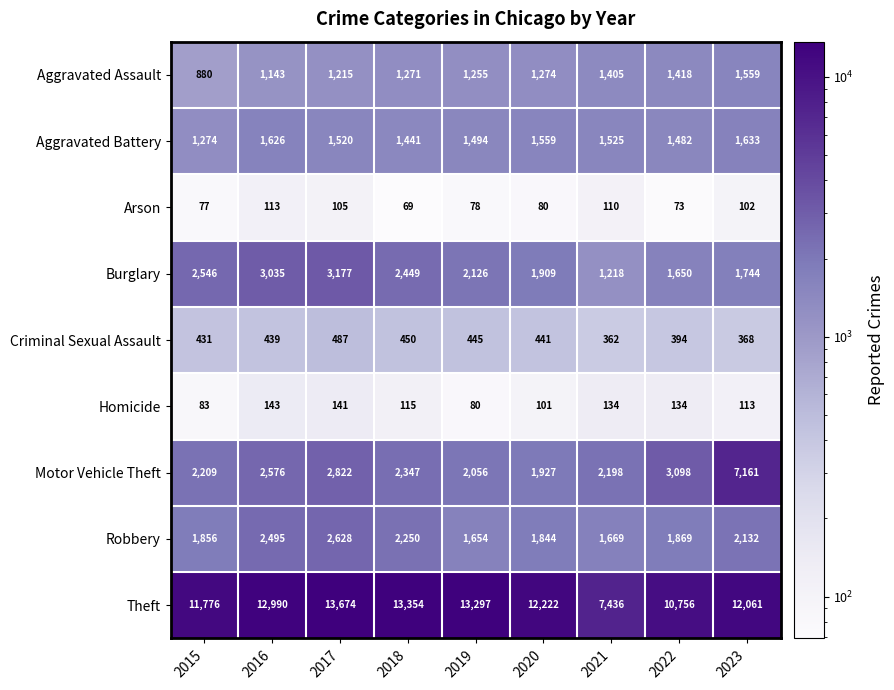

How many data points in Motor Vehicle Theft are less than 2347?

4